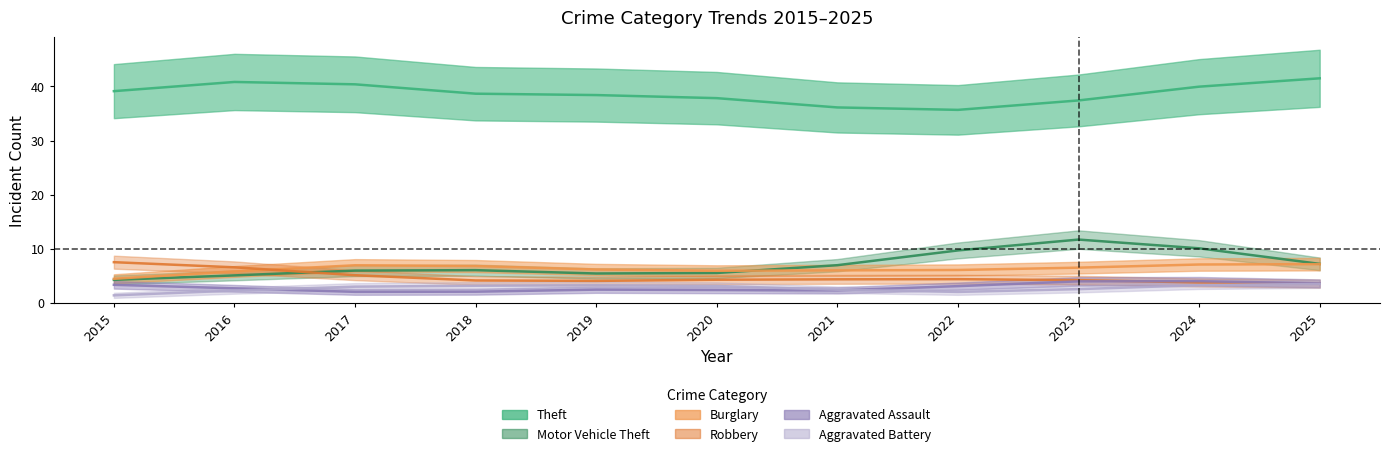

What are all the series names shown in the legend?

Theft, Motor Vehicle Theft, Burglary, Robbery, Aggravated Assault, Aggravated Battery